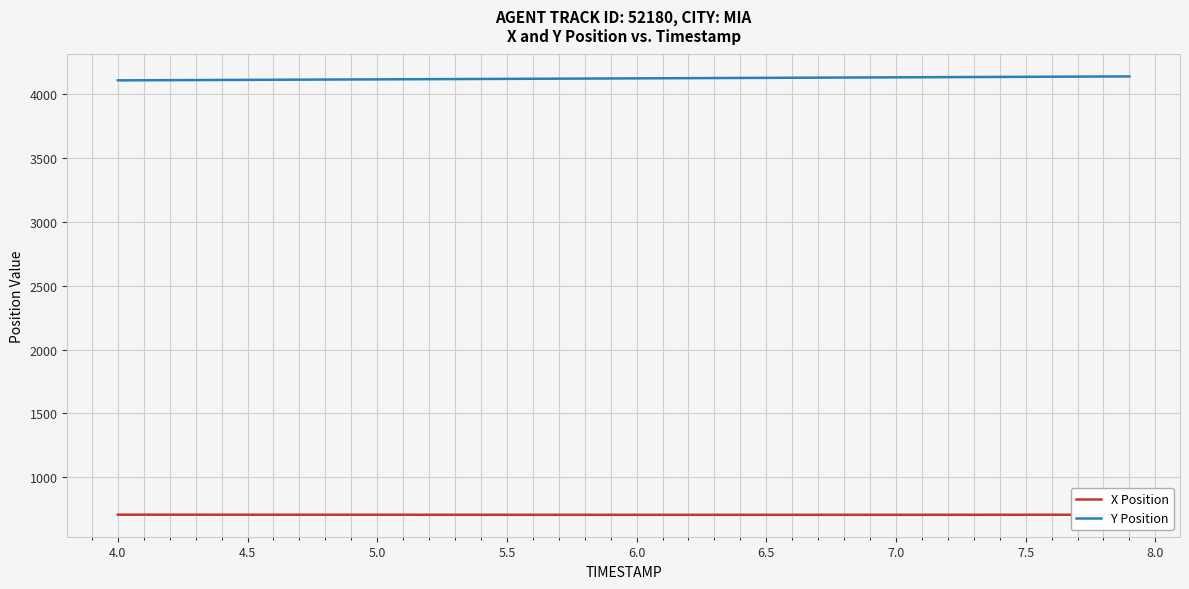

List the series in order of their peak value, highest first.

Y Position, X Position